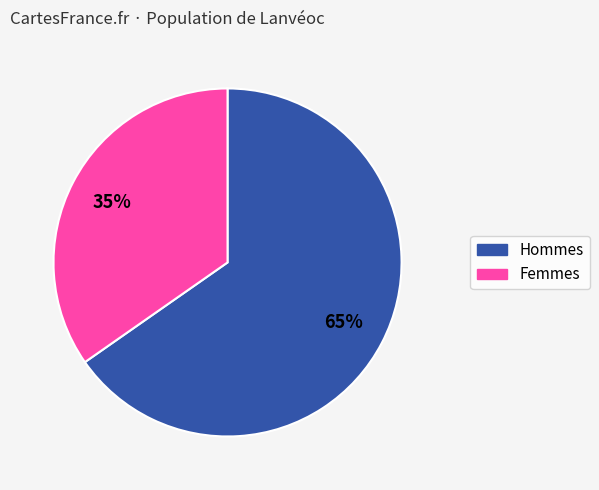

Is there a majority slice in this chart?

Yes